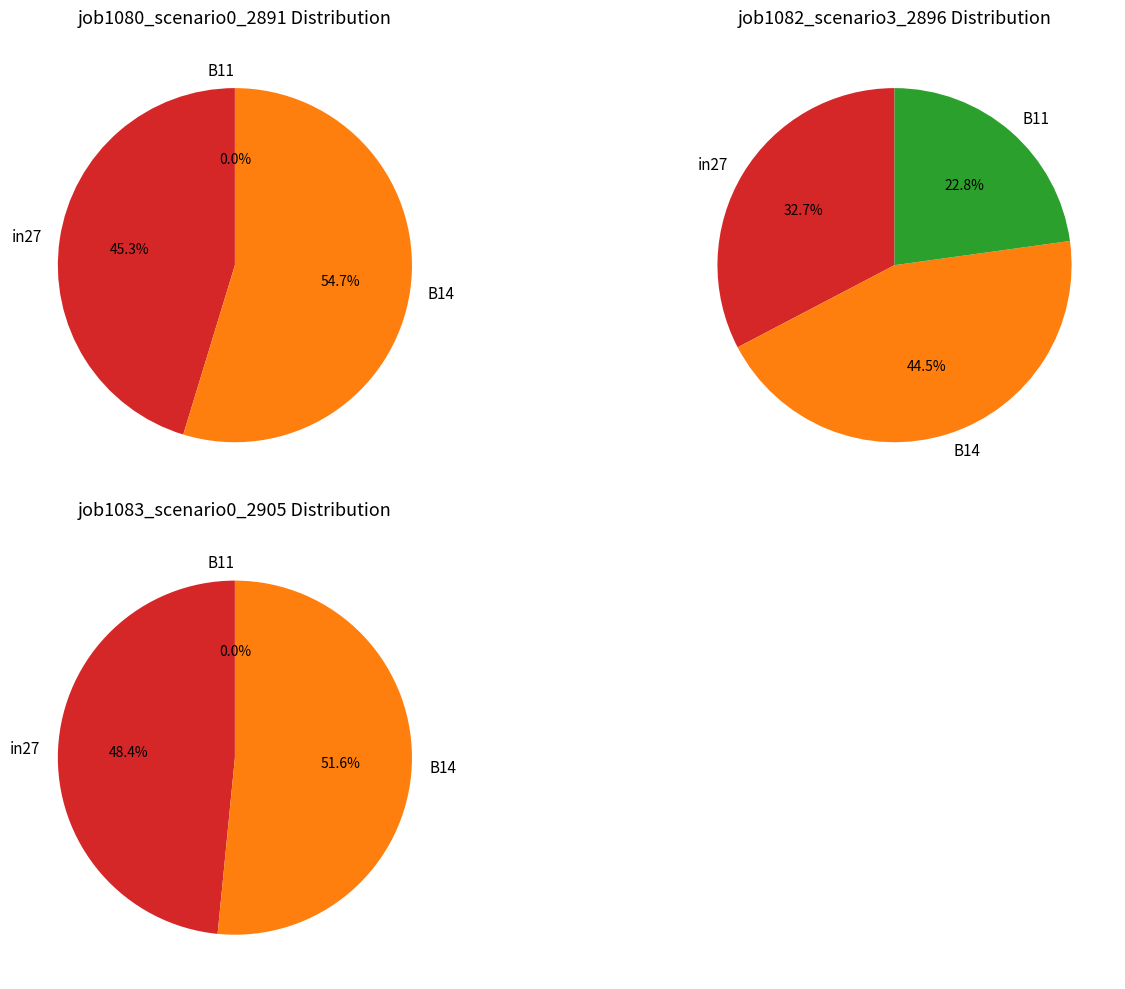

Is it true that B11 is 23% of the pie?

True